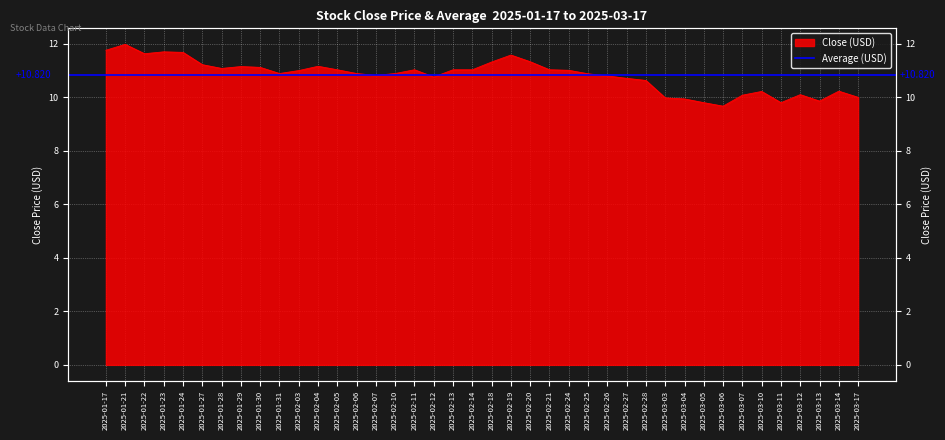

Rank the categories by value from lowest to highest.

2025-03-06, 2025-03-05, 2025-03-11, 2025-03-13, 2025-03-04, 2025-03-03, 2025-03-17, 2025-03-07, 2025-03-12, 2025-03-10, 2025-03-14, 2025-02-28, 2025-02-27, 2025-02-12, 2025-02-26, 2025-02-07, 2025-02-25, 2025-01-31, 2025-02-06, 2025-02-10, 2025-02-03, 2025-02-24, 2025-02-05, 2025-02-11, 2025-02-13, 2025-02-14, 2025-02-21, 2025-01-28, 2025-01-30, 2025-01-29, 2025-02-04, 2025-01-27, 2025-02-18, 2025-02-20, 2025-02-19, 2025-01-22, 2025-01-24, 2025-01-23, 2025-01-17, 2025-01-21